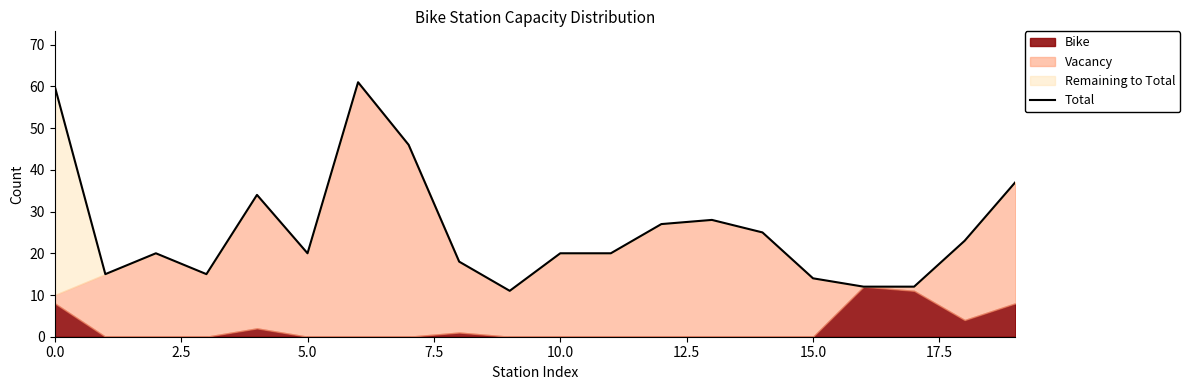

Is it true that Total equals 20 at 5.0?

True